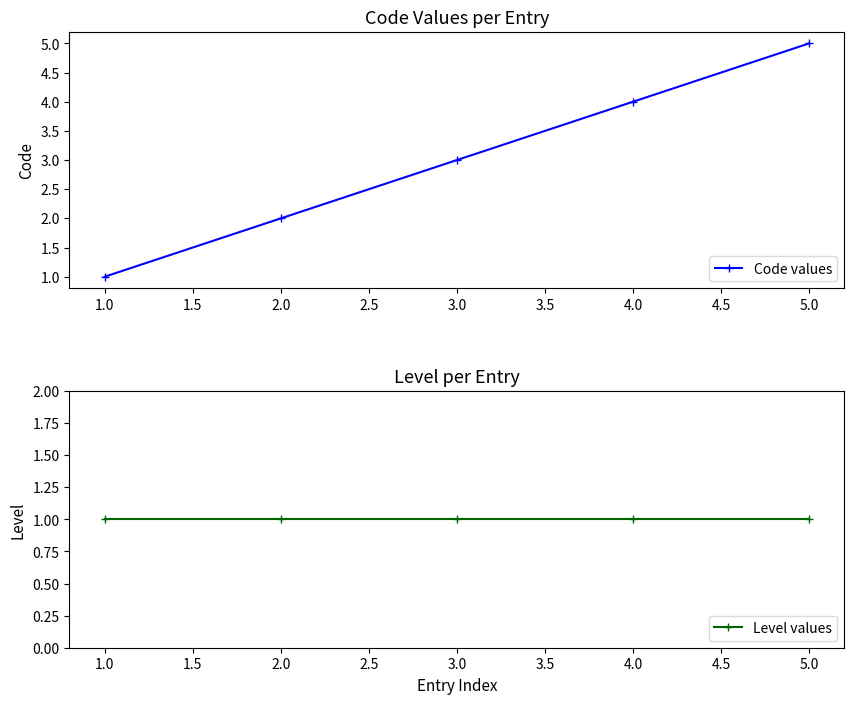

List the labels in order of Code values value, largest first.

5.0, 4.0, 3.0, 2.0, 1.0